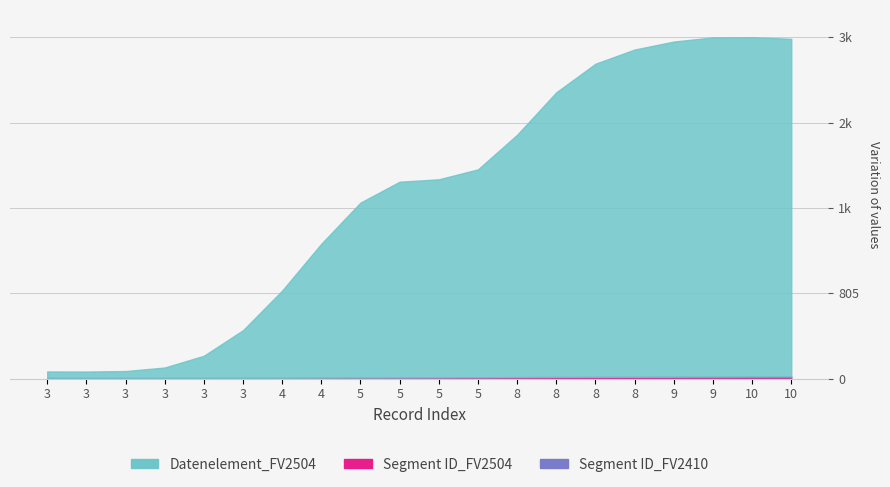

What is the maximum value for Segment ID_FV2504?

19.6